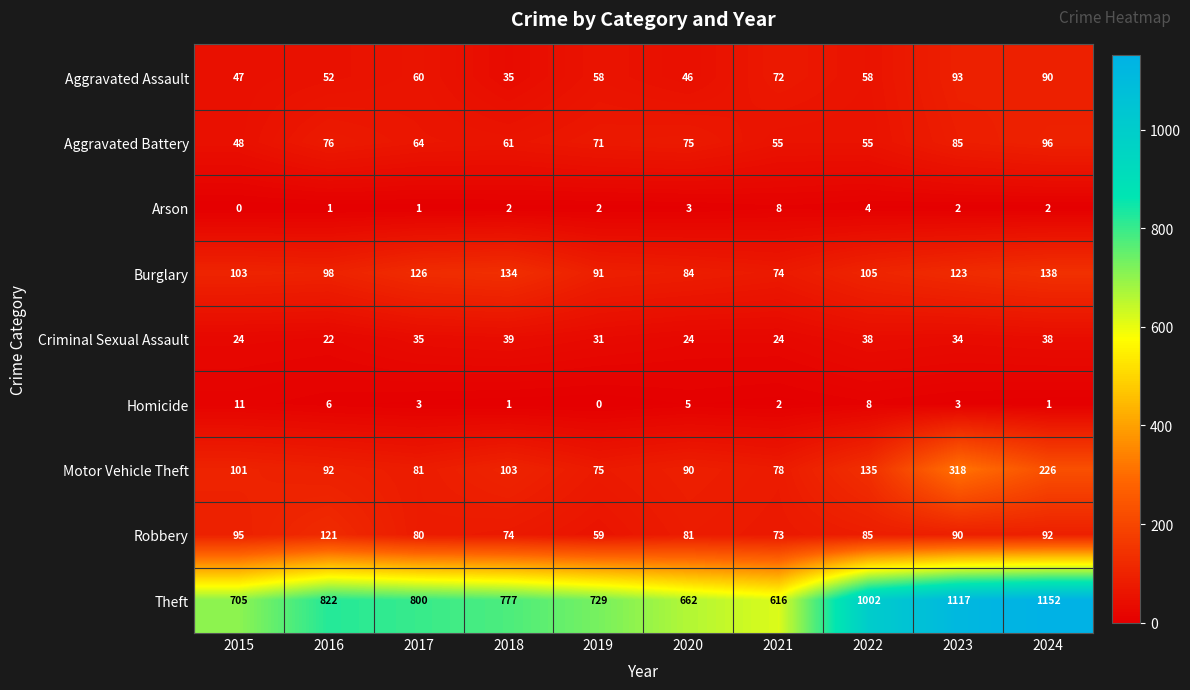

What is the difference between the Aggravated Assault values at 2019 and 2018?

23